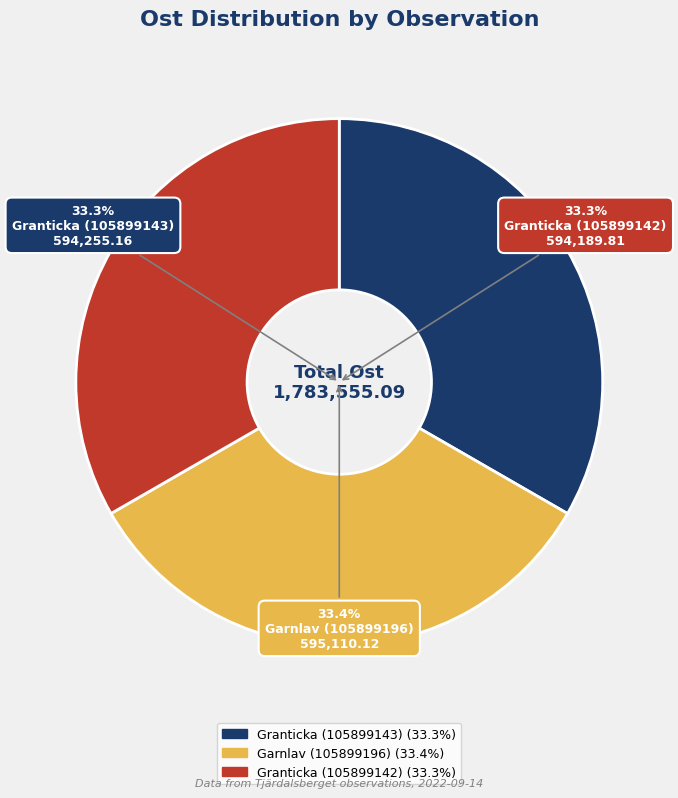

Between Granticka (105899142) and Garnlav (105899196), which is larger?

Garnlav (105899196)